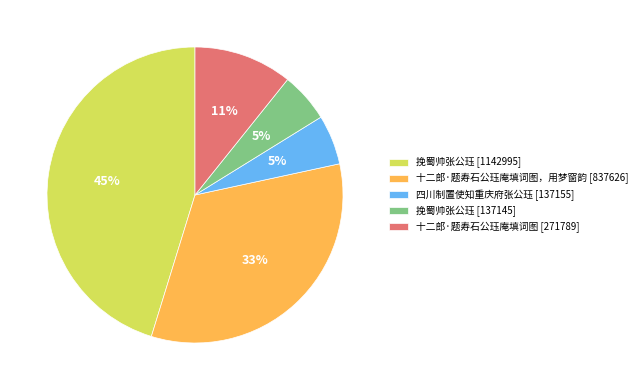

The 四川制置使知重庆府张公珏 [137155] slice represents 11% of the pie. True or false?

False